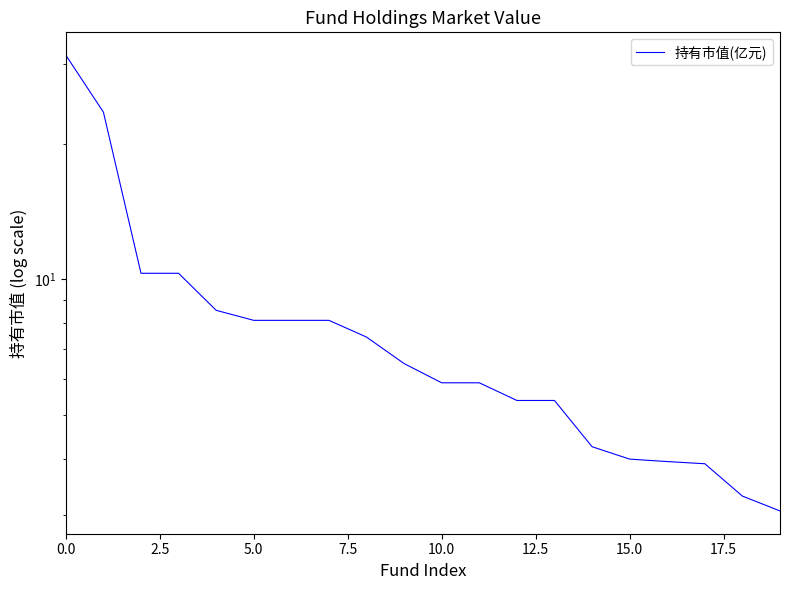

How many data points are above 6?

10